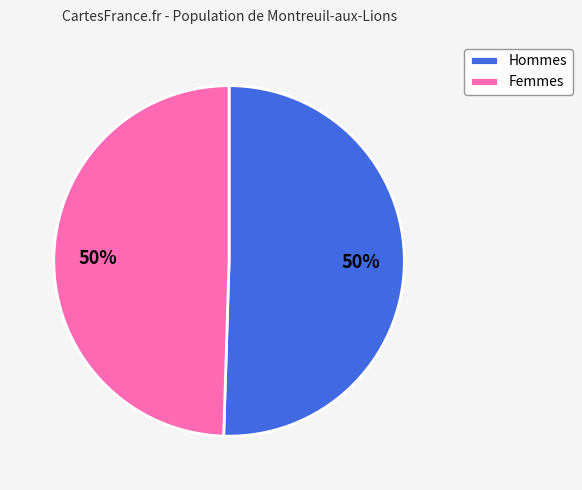

Count the number of slices in the pie.

2